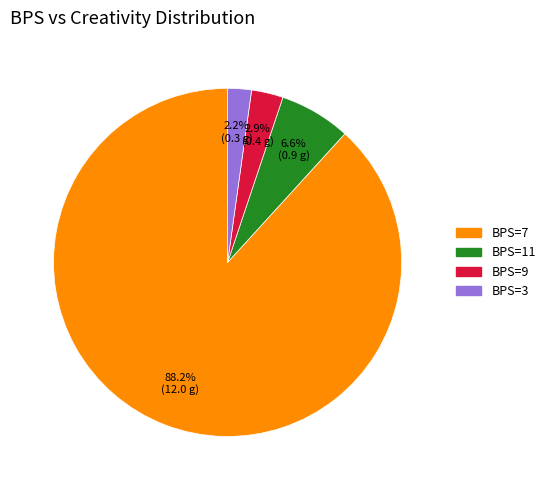

Rank the categories by value from highest to lowest.

BPS=7, BPS=11, BPS=9, BPS=3